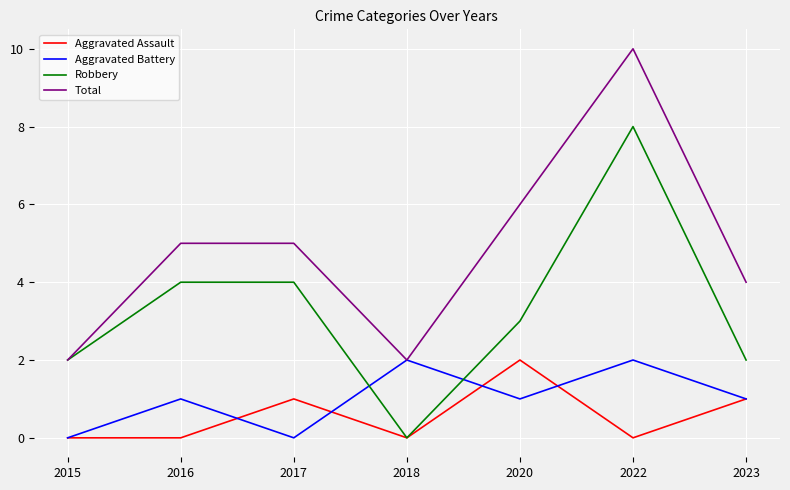

Which series changed the most between 2015 and 2023?

Total